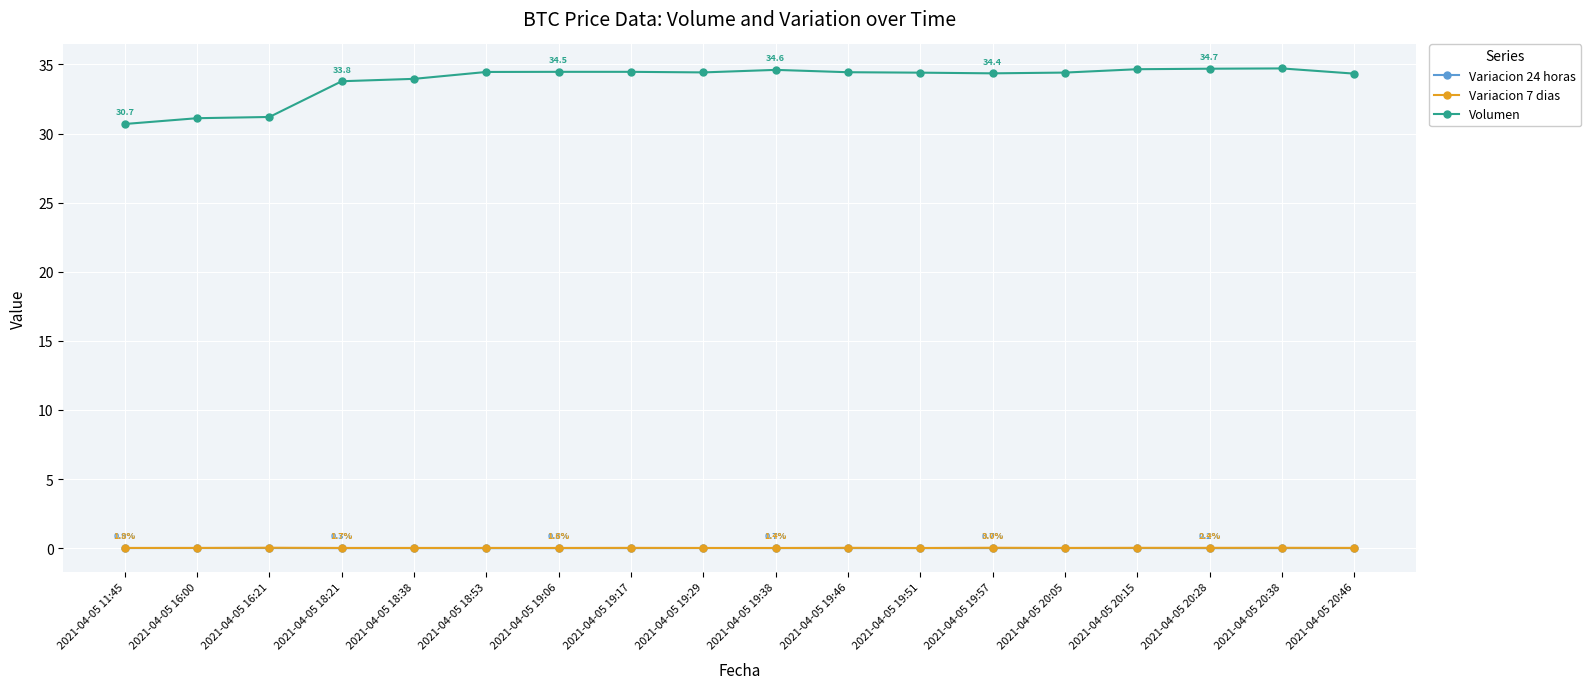

At which label does Volumen reach its minimum?

2021-04-05 11:45